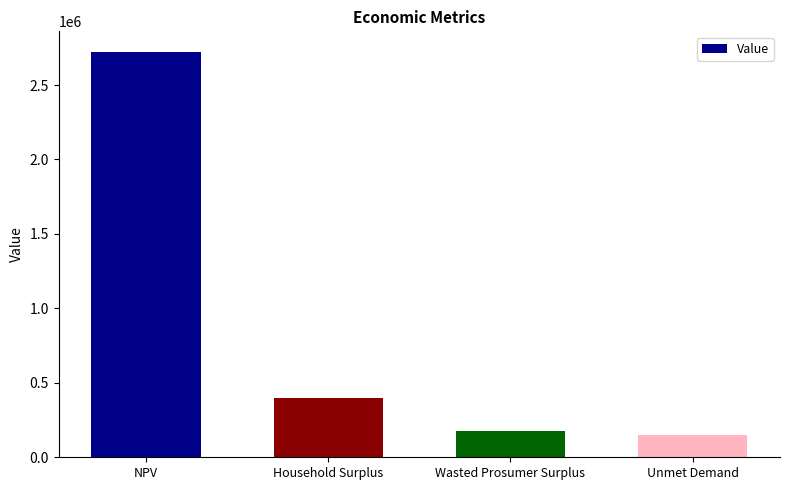

Which label corresponds to the largest value in the chart?

NPV